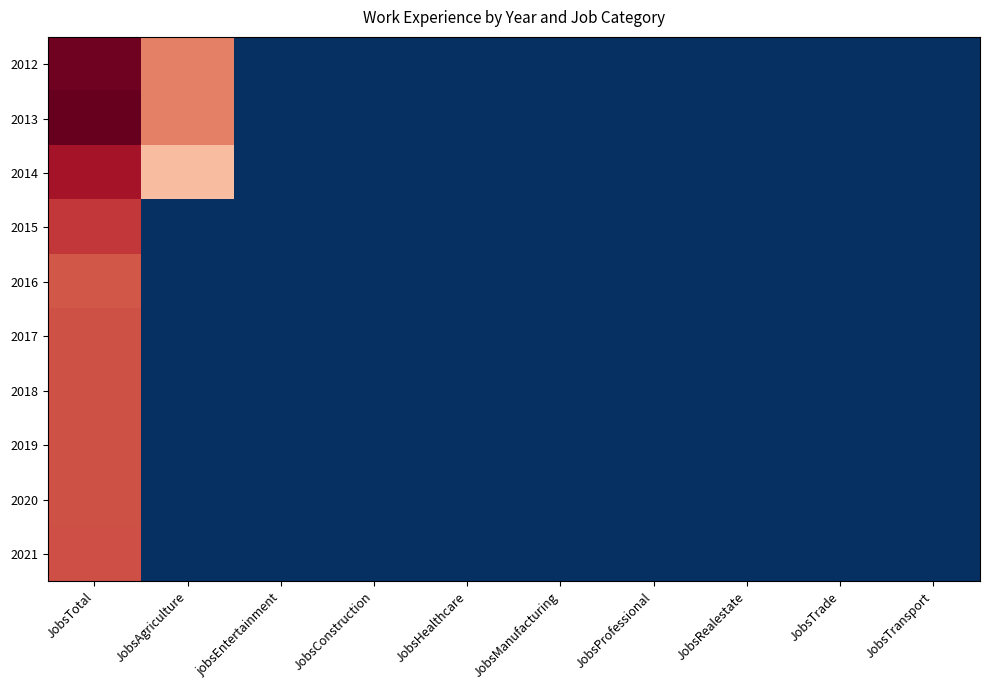

At how many categories does at least one series exceed 678?

1